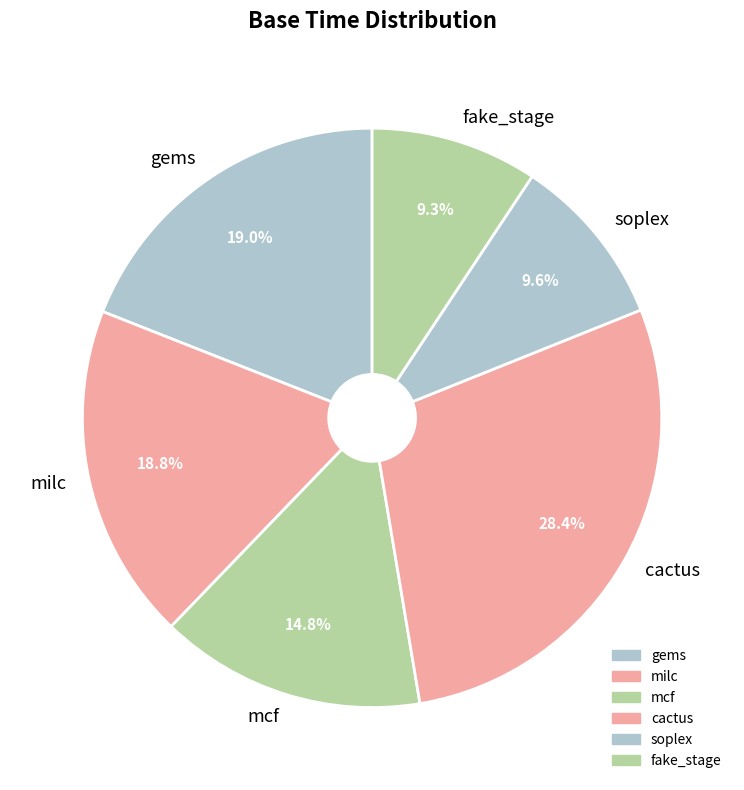

How many slices are in this pie chart?

6